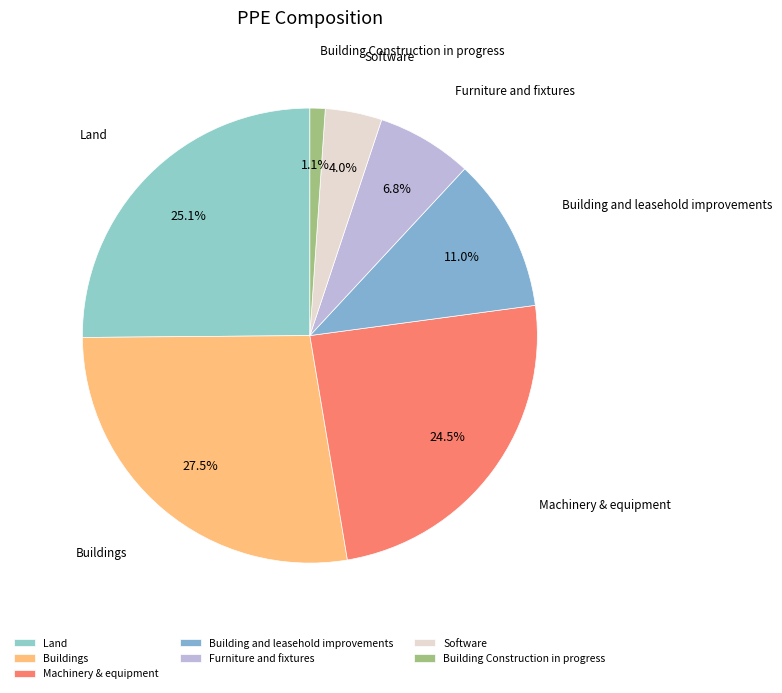

Which category has the biggest portion of the pie?

Buildings